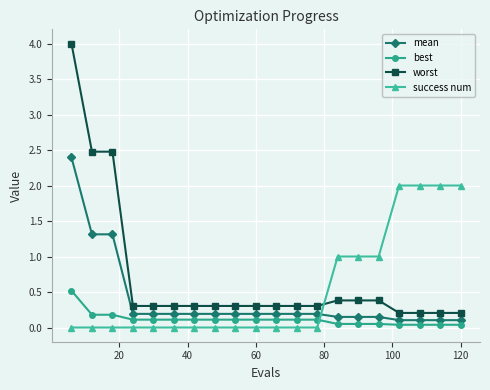

Rank the series by their average value, from lowest to highest.

best, mean, success num, worst